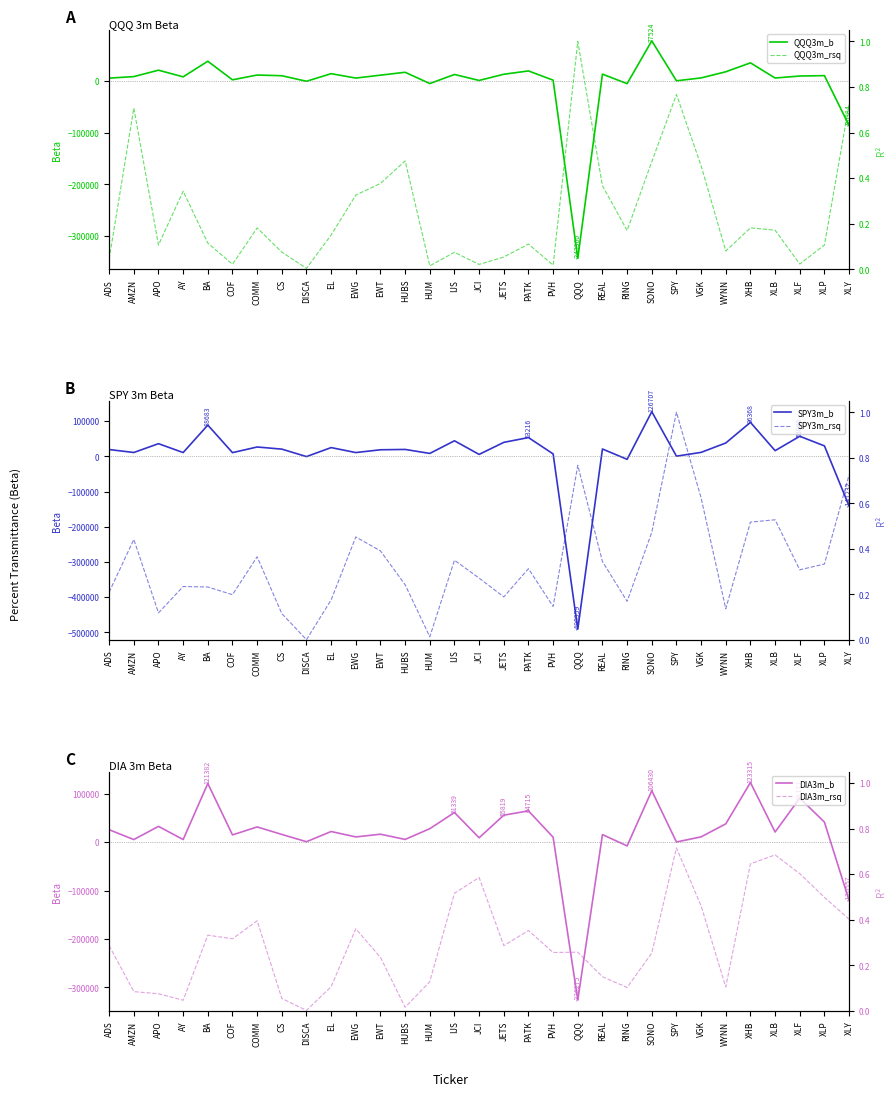

What position from the left is RING?

22